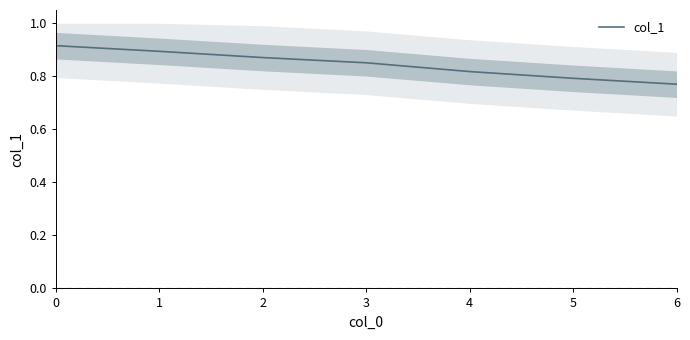

What is the approximate value at 3?

0.9